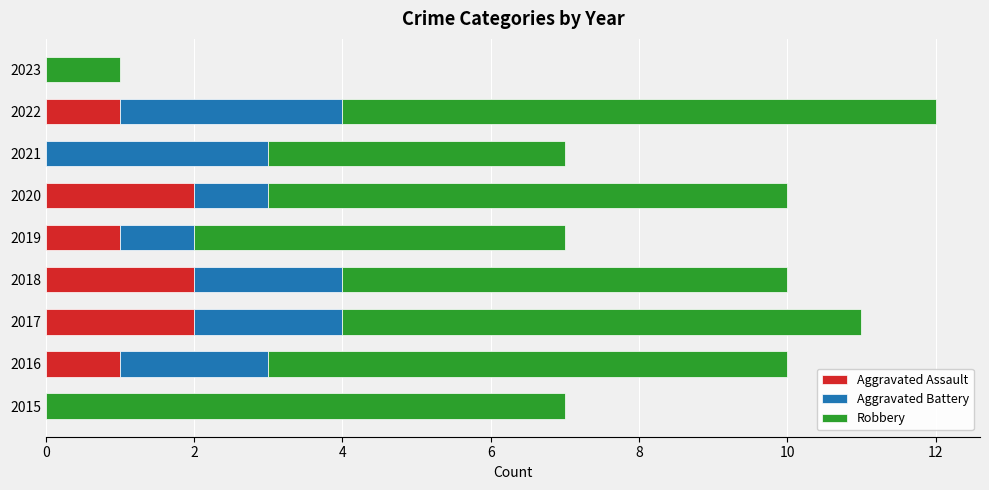

True or false: Aggravated Assault has a value of 2 at 2020.

True